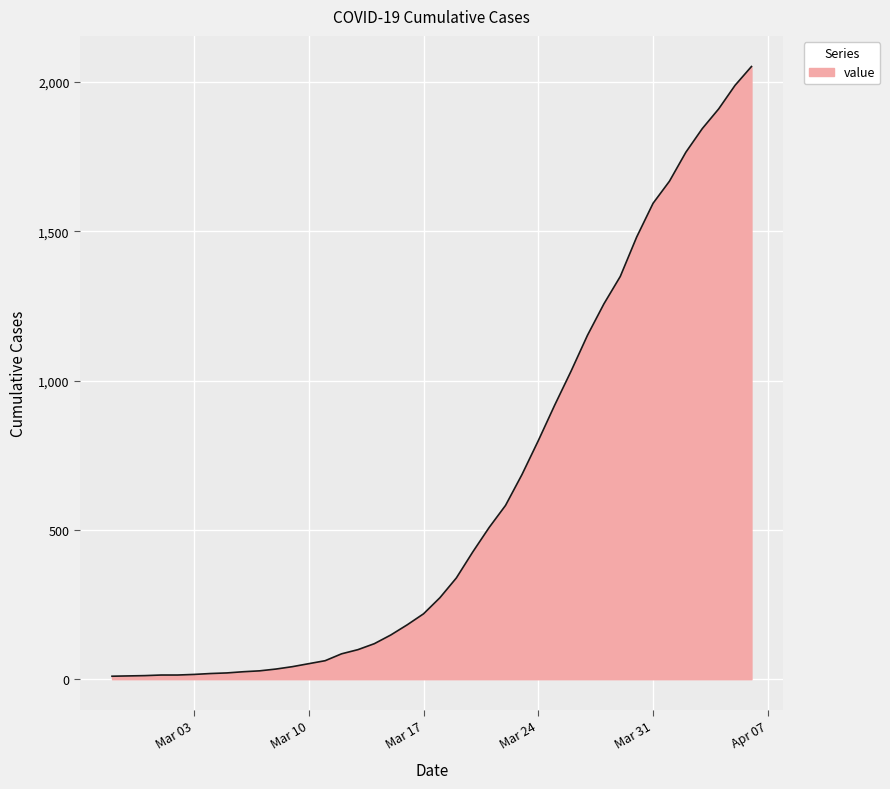

What is the greatest value displayed?

2052